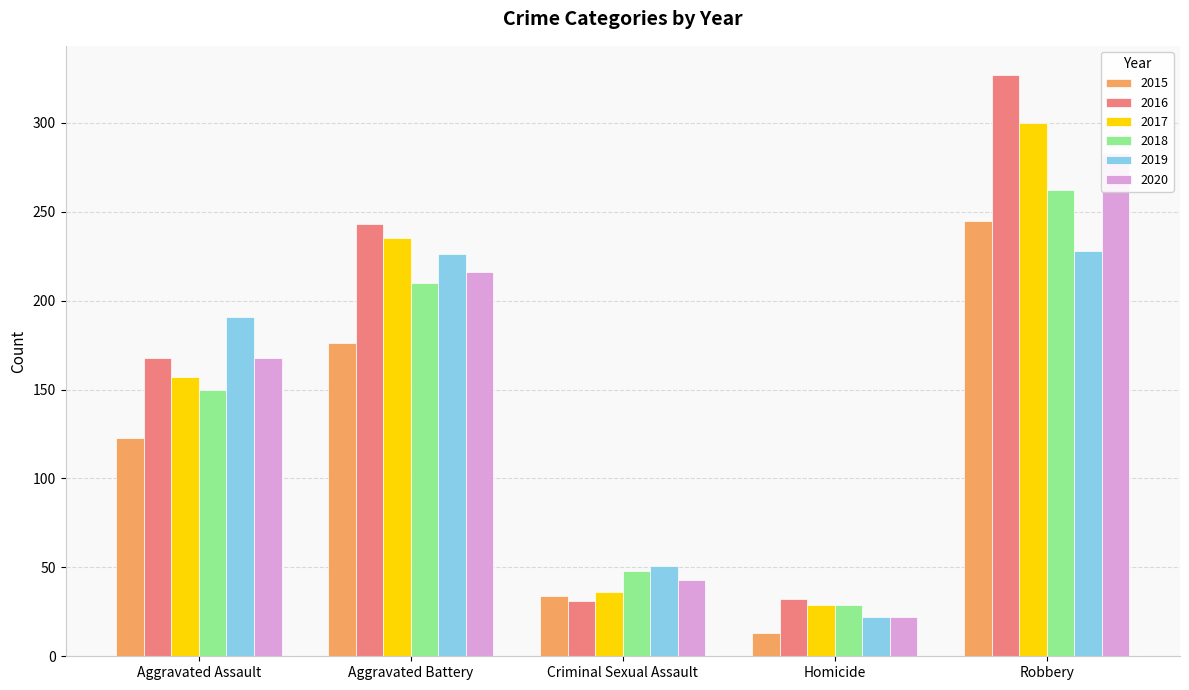

What is the minimum value shown in the chart?

13